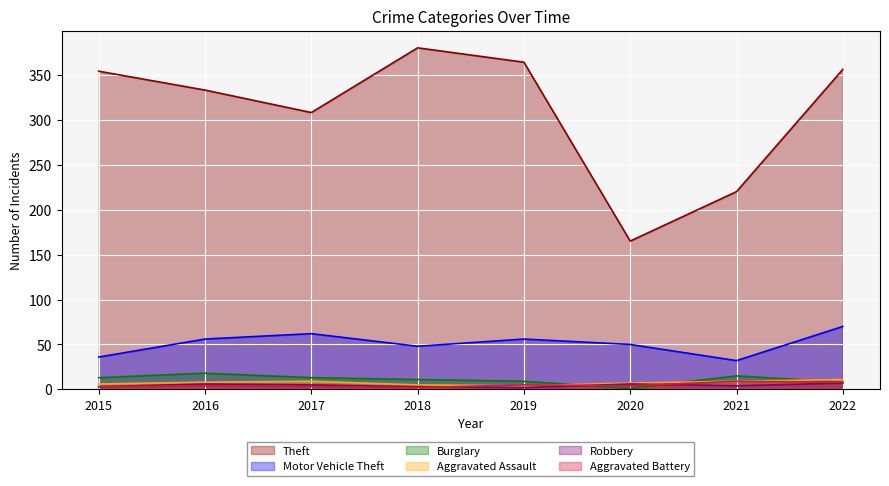

At 2018, list the series in order from smallest to largest.

Aggravated Battery, Robbery, Aggravated Assault, Burglary, Motor Vehicle Theft, Theft